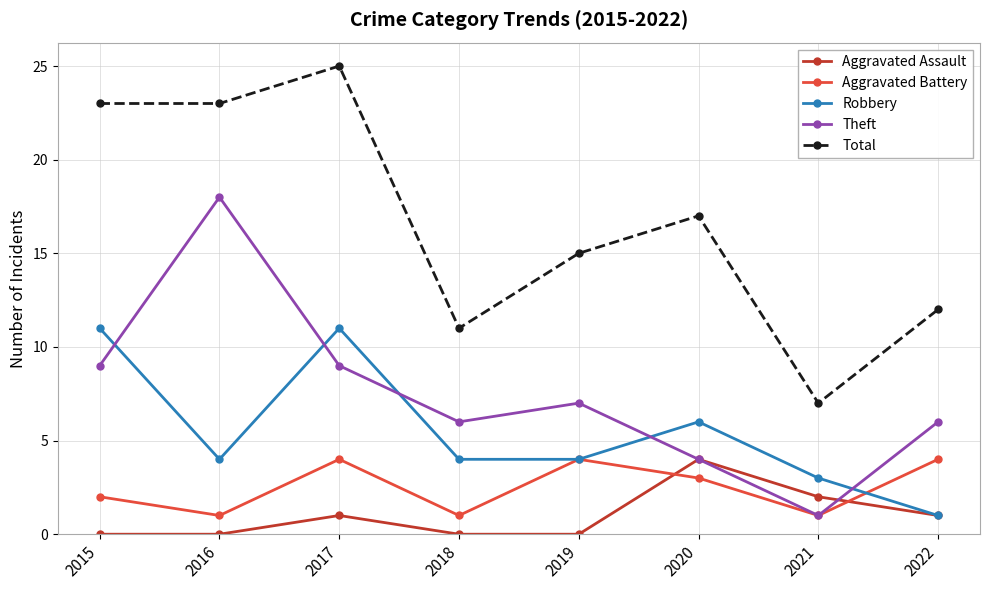

Reading left to right, what are all the values shown in this chart?

Aggravated Assault: 2015=0	2016=0	2017=1	2018=0	2019=0	2020=4	2021=2	2022=1
Aggravated Battery: 2015=2	2016=1	2017=4	2018=1	2019=4	2020=3	2021=1	2022=4
Robbery: 2015=11	2016=4	2017=11	2018=4	2019=4	2020=6	2021=3	2022=1
Theft: 2015=9	2016=18	2017=9	2018=6	2019=7	2020=4	2021=1	2022=6
Total: 2015=23	2016=23	2017=25	2018=11	2019=15	2020=17	2021=7	2022=12